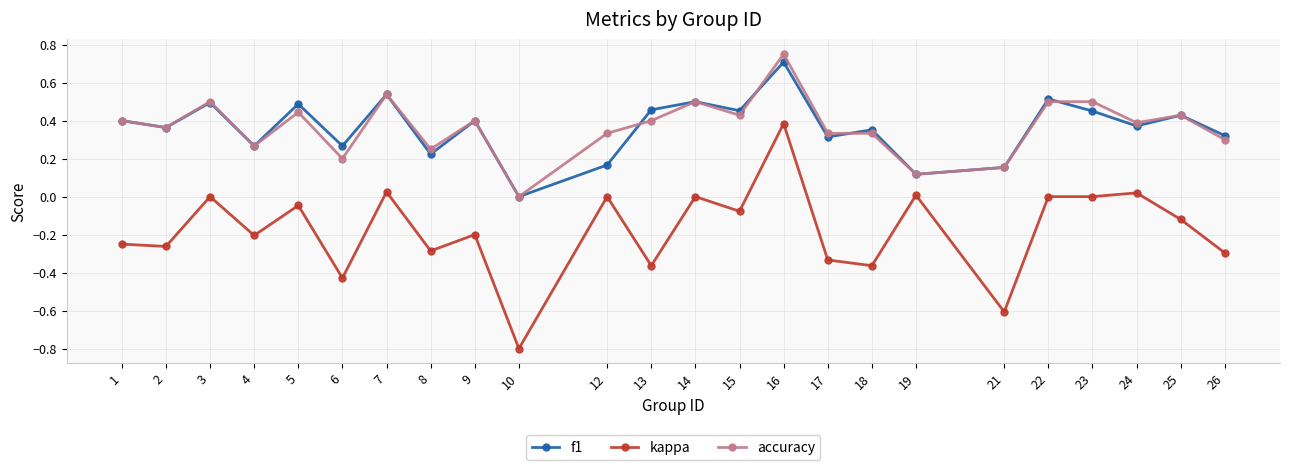

How many values in accuracy are above zero?

23